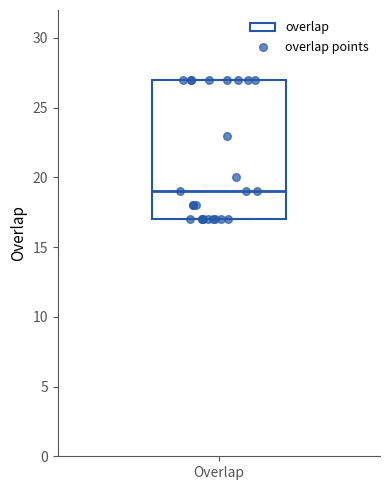

Transcribe this box plot: give where the median line is, the range the box spans, and where the two whiskers end, as read against the y-axis. The values are not printed on the chart, so give them approximately, as read against the axis.

median 19, box 17 to 27, whiskers 17 to 27